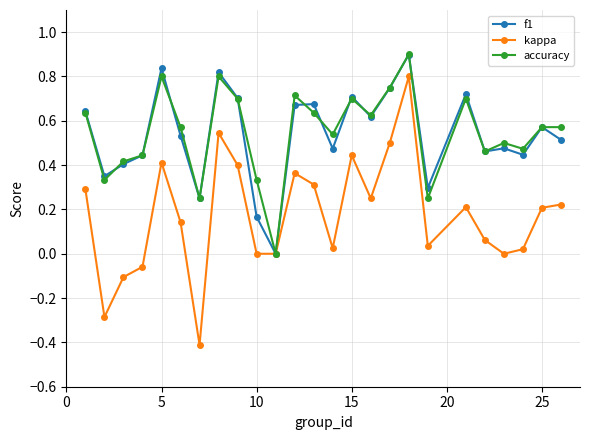

True or false: kappa has more than 1 interior local peaks.

True